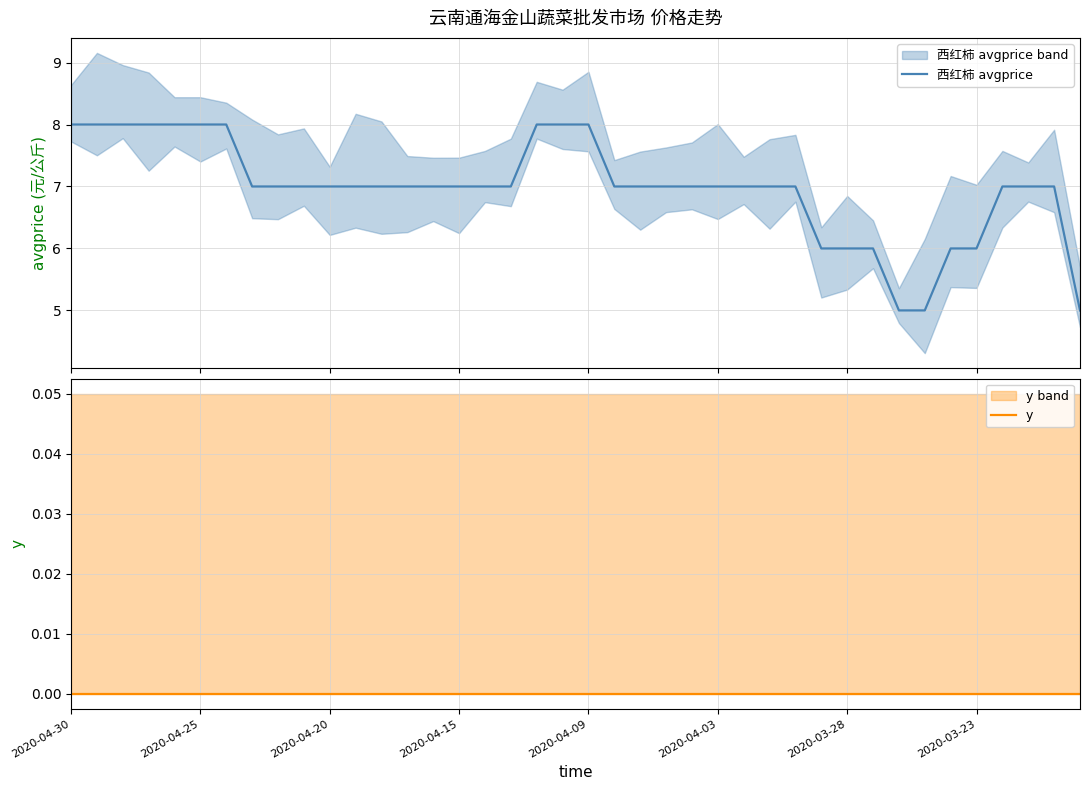

What are all the series names shown in the legend?

西红柿 avgprice, y